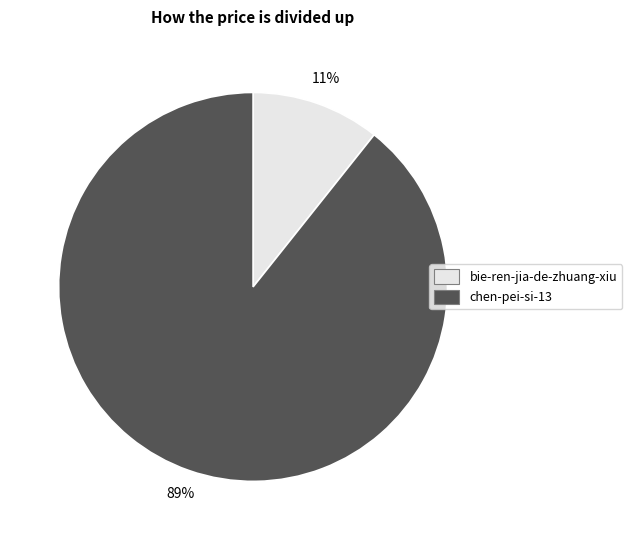

How many slices are in this pie chart?

2